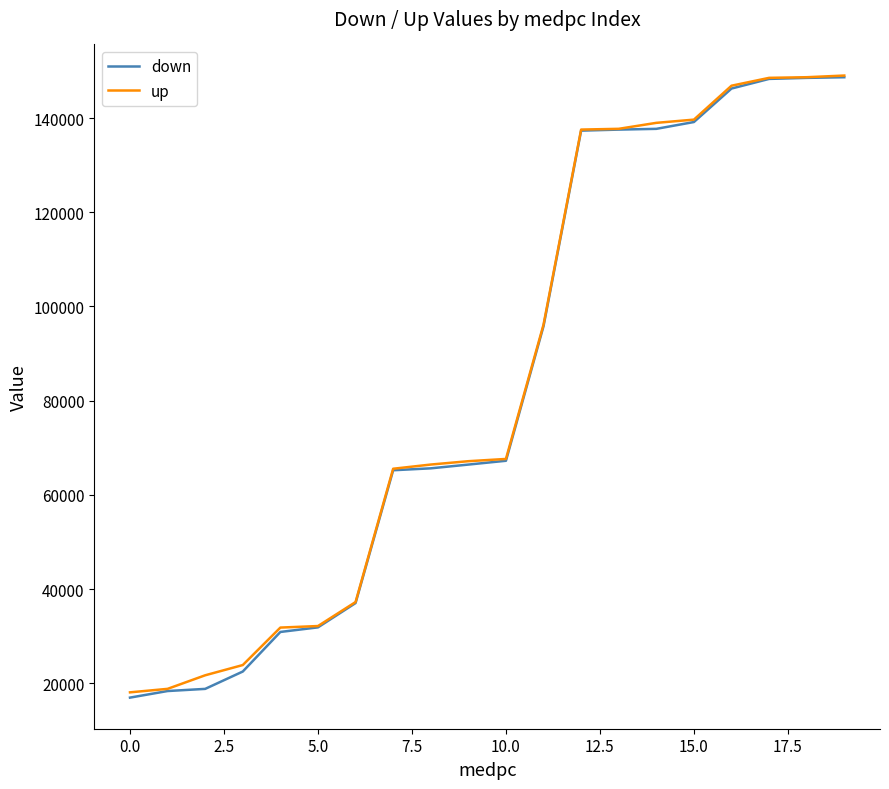

Which series has the largest range (max minus min)?

down